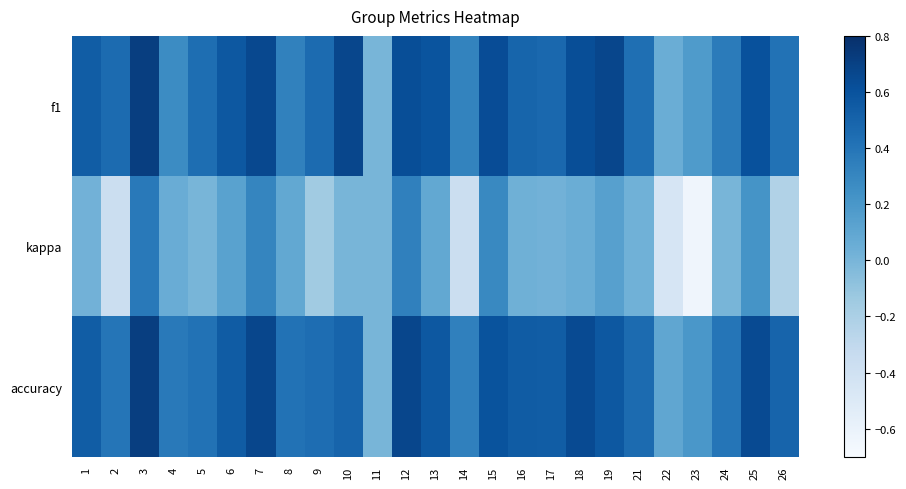

What is the total value across all series at 3?

1.8